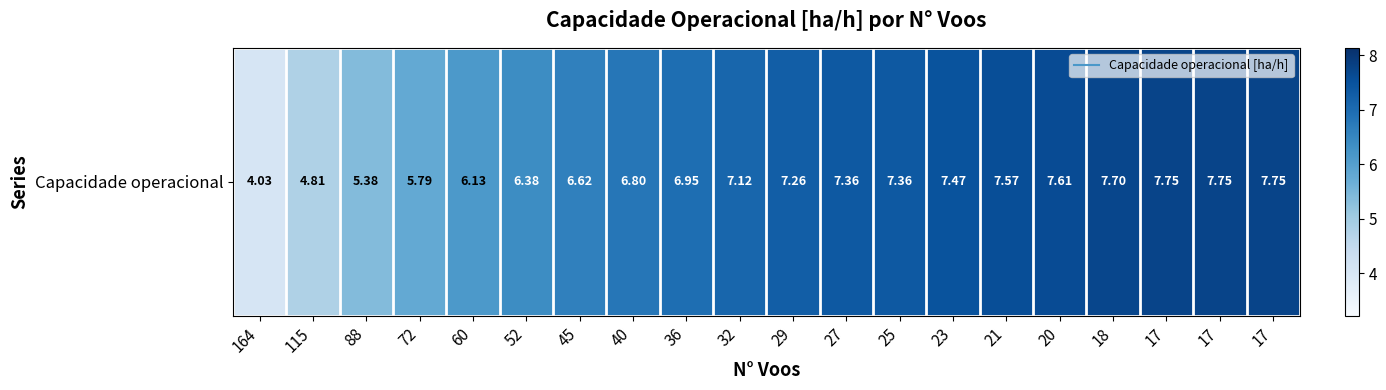

Reading left to right, what are all the values shown in this chart?

164=4.0	115=4.8	88=5.4	72=5.8	60=6.1	52=6.4	45=6.6	40=6.8	36=6.9	32=7.1	29=7.3	27=7.4	25=7.4	23=7.5	21=7.6	20=7.6	18=7.7	17=7.7	17=7.7	17=7.7